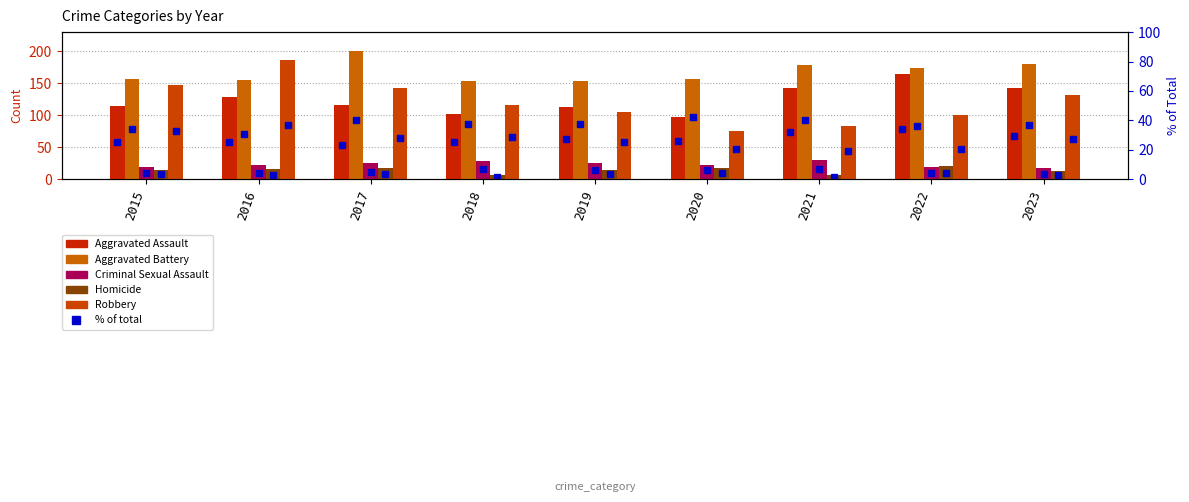

Rank the categories by Aggravated Assault value from lowest to highest.

2020, 2018, 2019, 2015, 2017, 2016, 2021, 2023, 2022